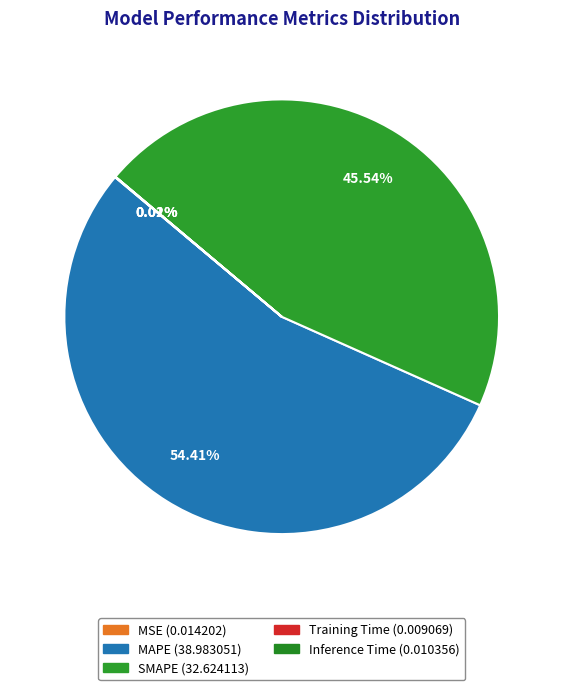

True or false: MAPE accounts for 54% of the total.

True